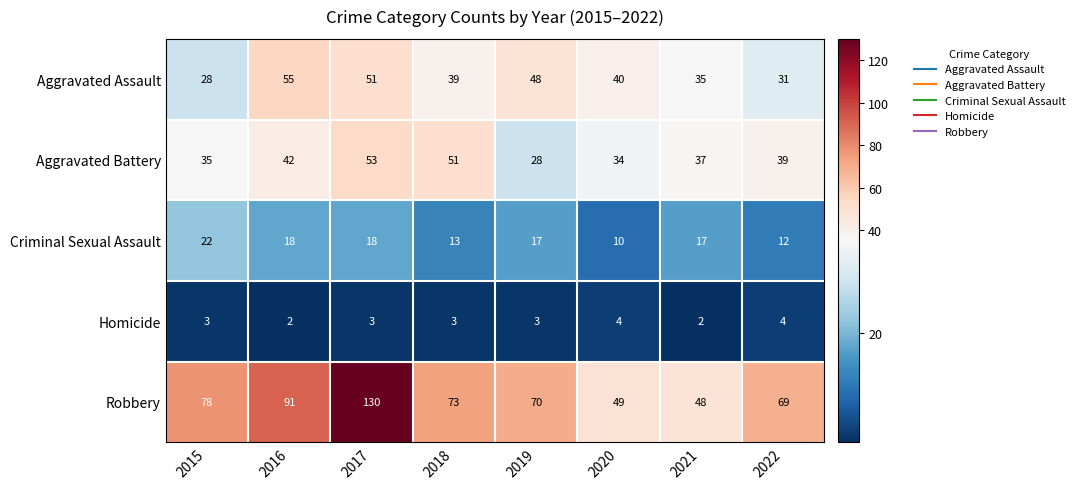

What is the minimum value shown in the chart?

2